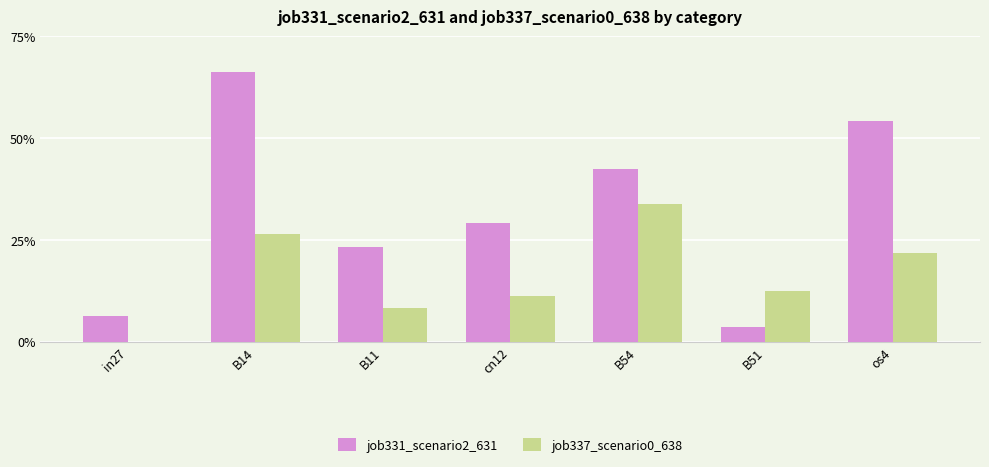

Are the bars horizontal?

No